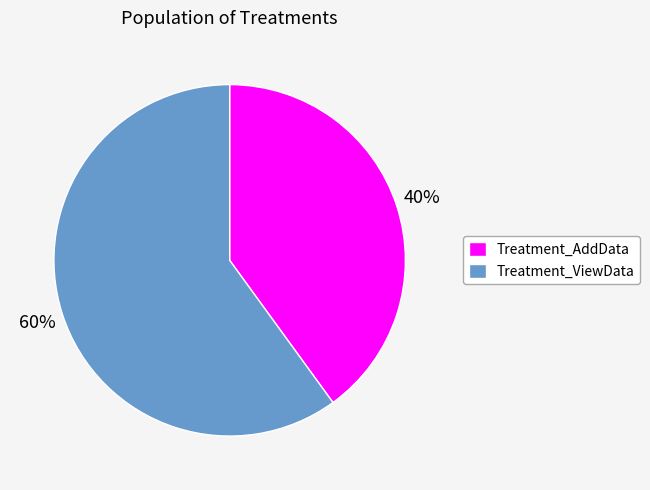

Which slice is the smallest?

Treatment_AddData